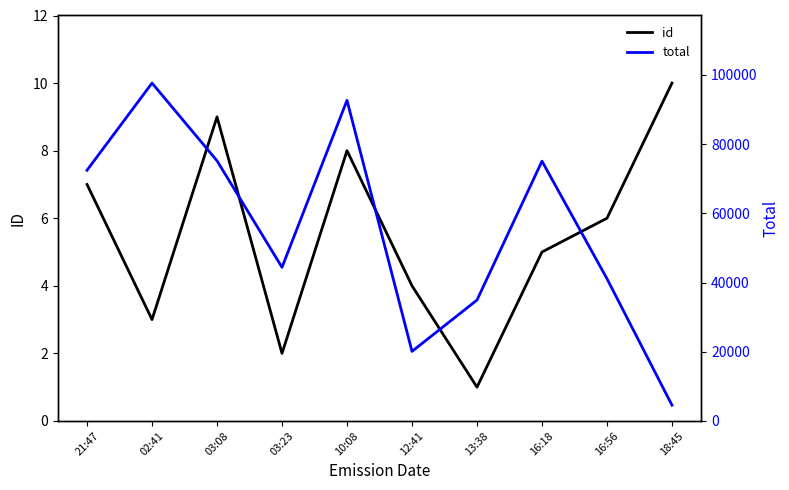

Where is the first local maximum for total?

02:41